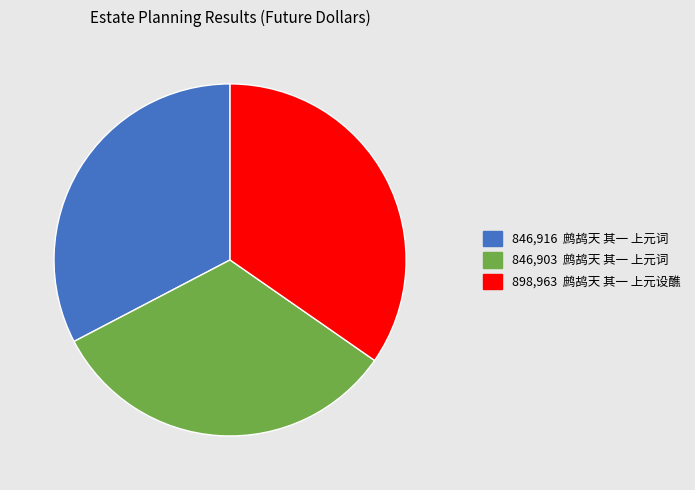

Is there any slice that represents more than half of the pie?

No